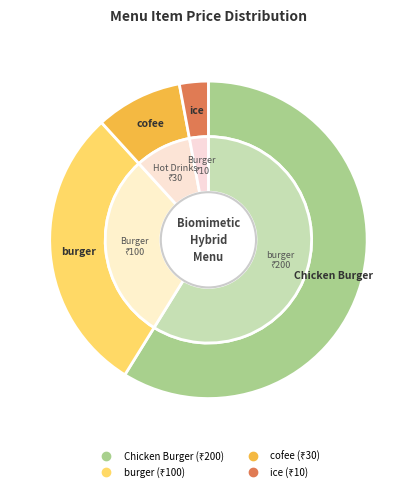

The Chicken Burger slice represents 64% of the pie. True or false?

False